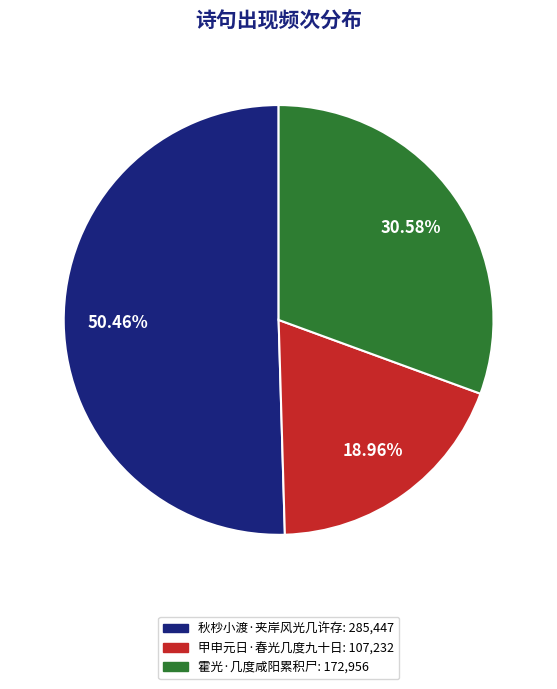

Count the number of slices in the pie.

3